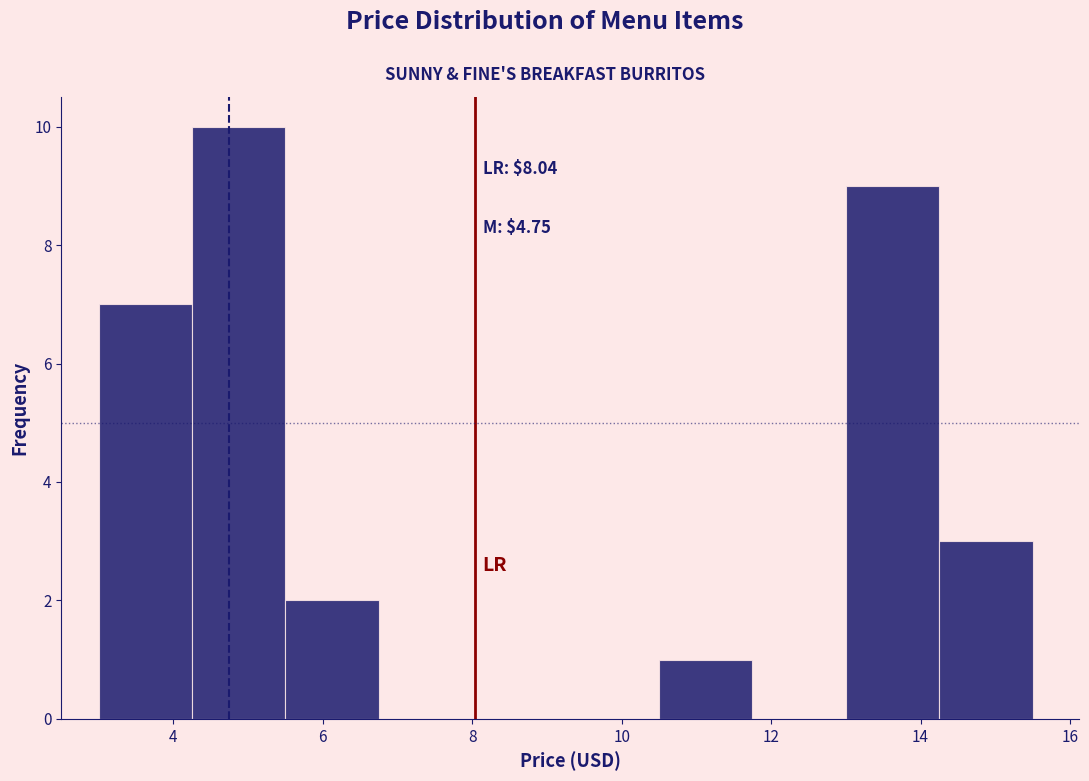

Over which range of the x-axis is the bar tallest?

4.25 to 5.50